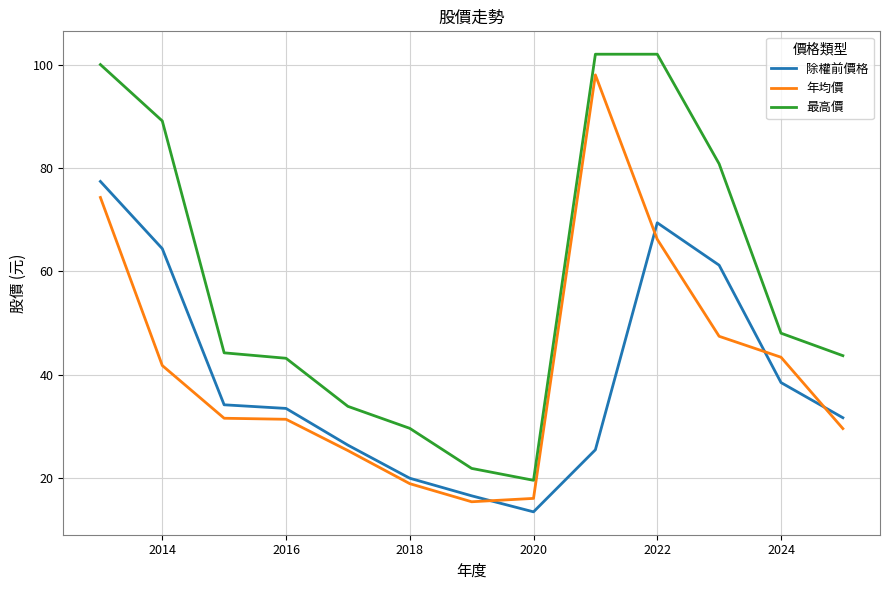

What is the maximum value for 最高價?

102.0